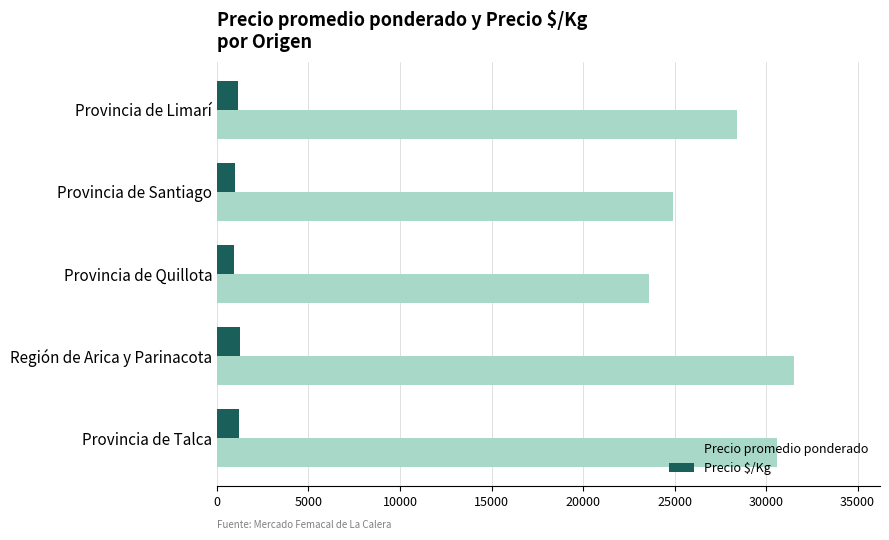

What is the difference between the maximum and minimum values in the Precio promedio ponderado series?

7889